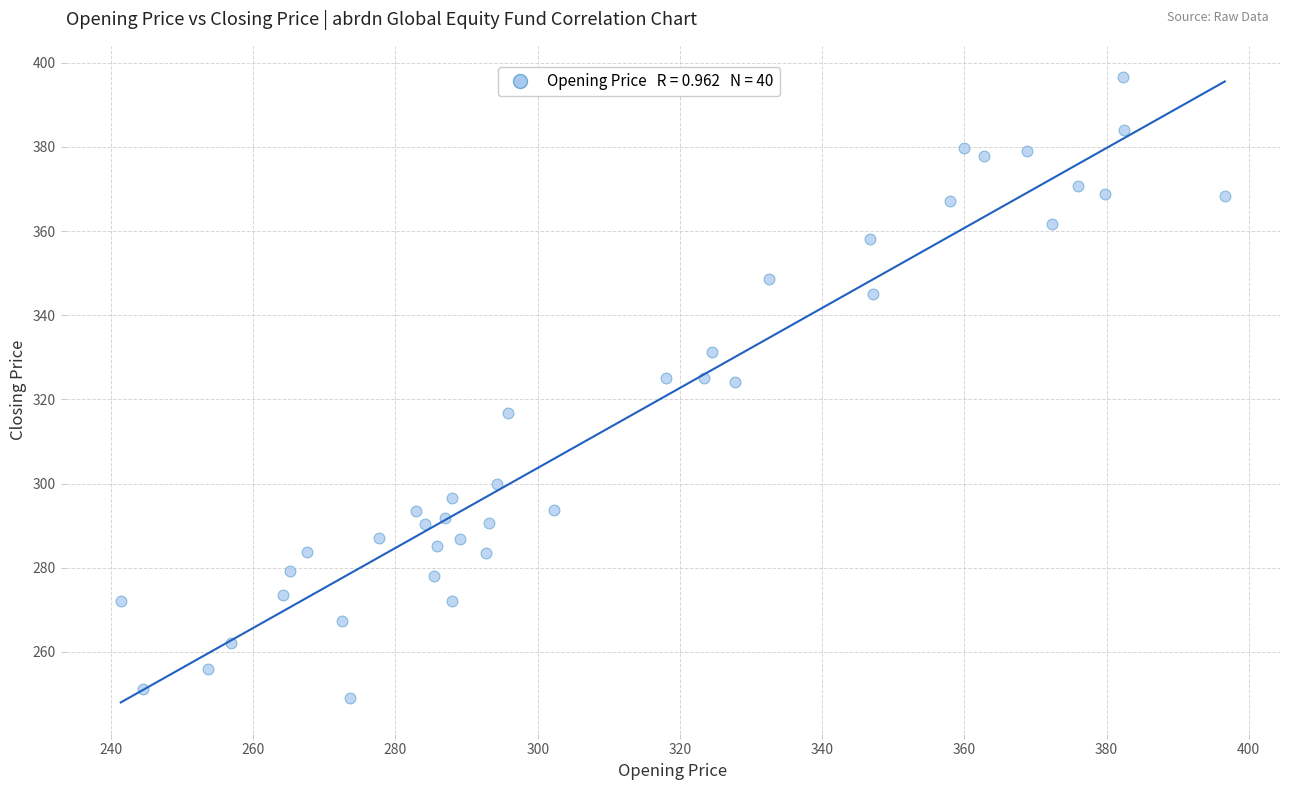

What is the range of Y values (max minus min)?

147.6